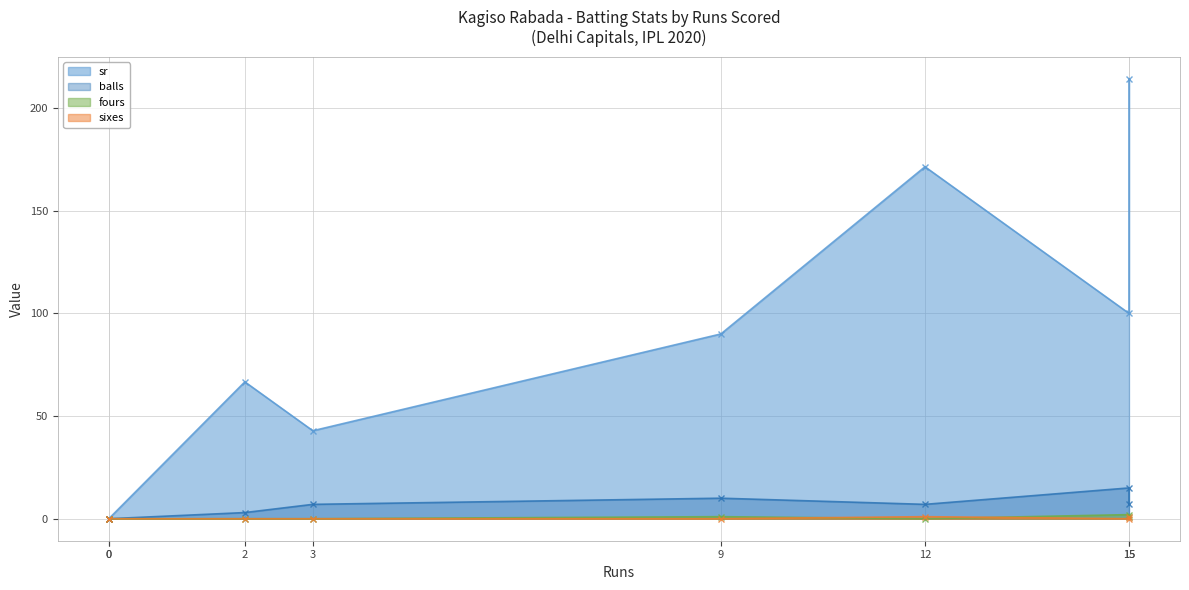

How many interior local peaks does the balls series have?

2